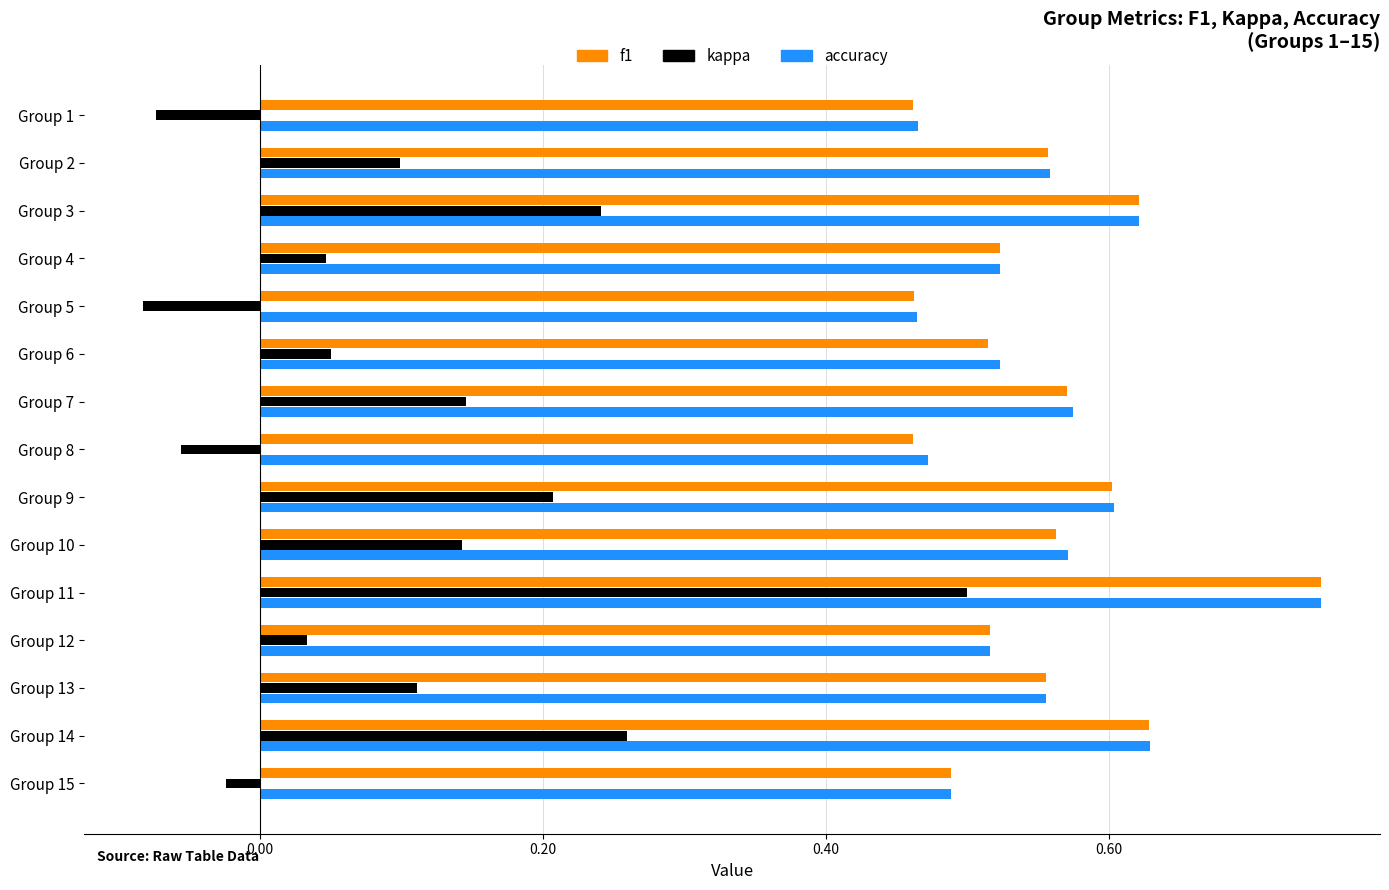

The value of kappa at Group 13 is 0.2. True or false?

False